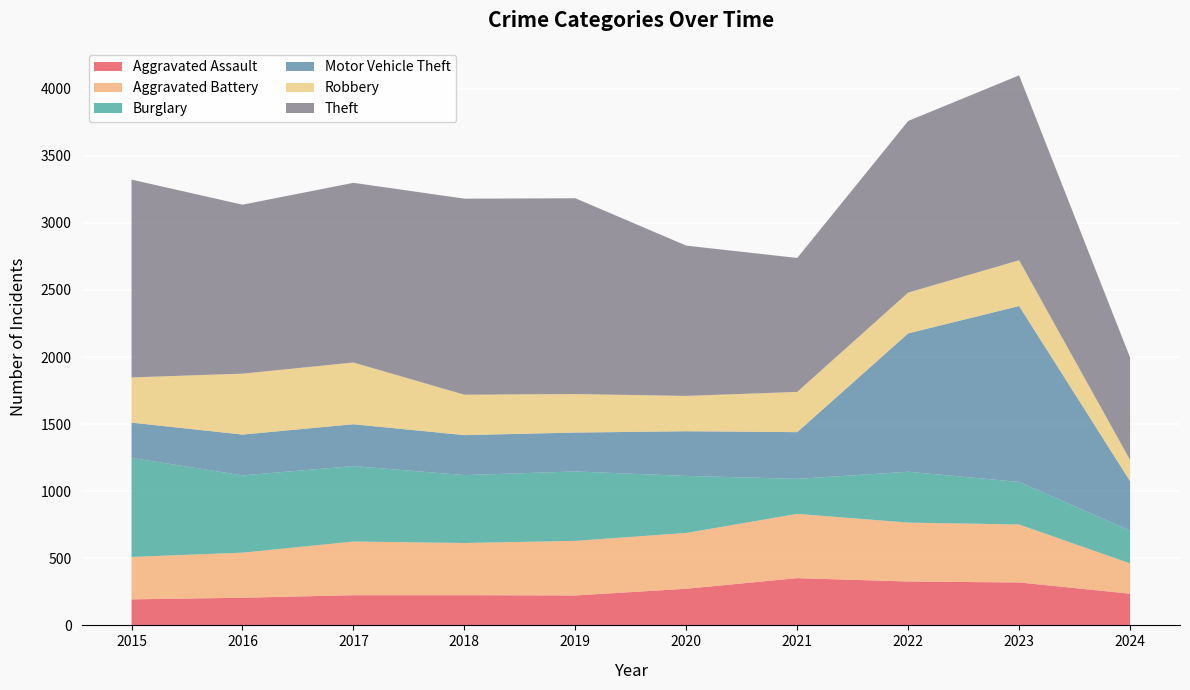

Reading left to right, transcribe all the data shown in this chart.

Aggravated Assault: 194	206	225	225	223	273	352	327	320	236
Aggravated Battery: 316	336	400	389	407	416	479	439	432	226
Burglary: 738	576	562	506	517	425	261	379	317	244
Motor Vehicle Theft: 263	304	312	298	290	333	348	1031	1311	369
Robbery: 337	454	460	301	287	263	300	304	341	158
Theft: 1474	1259	1339	1461	1459	1120	998	1279	1378	763